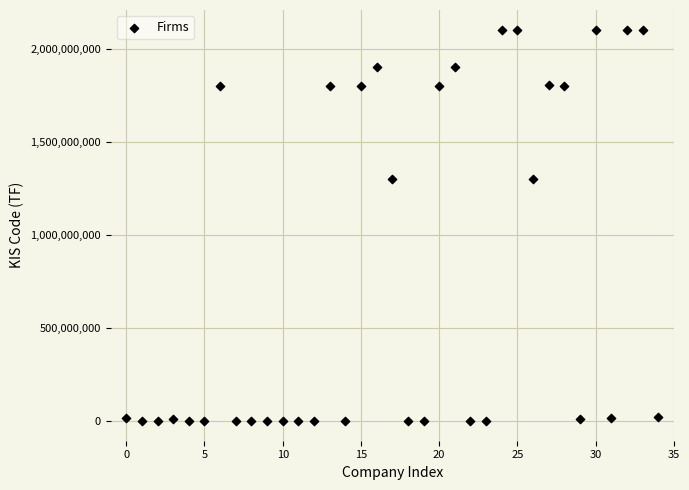

What is the range of Y values (max minus min)?

2103718600